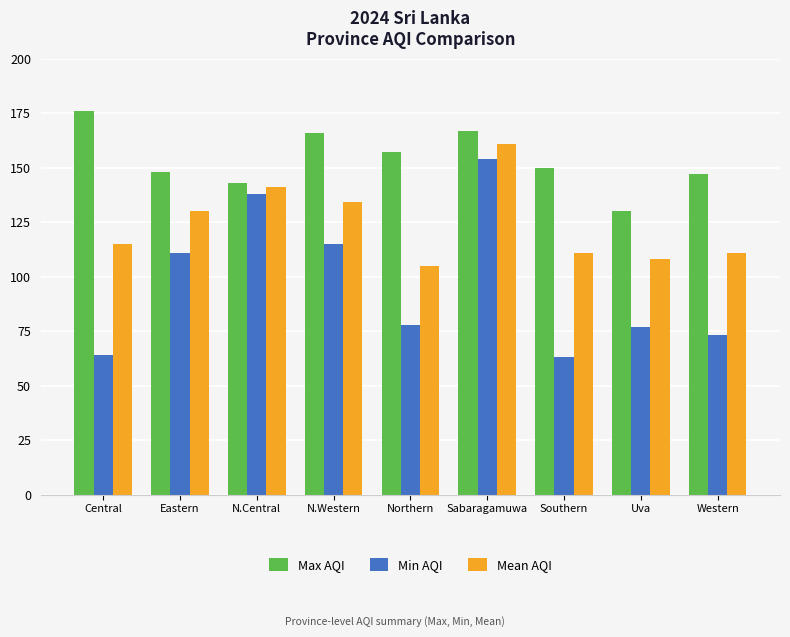

Where does the Max AQI series first go above 150?

Central